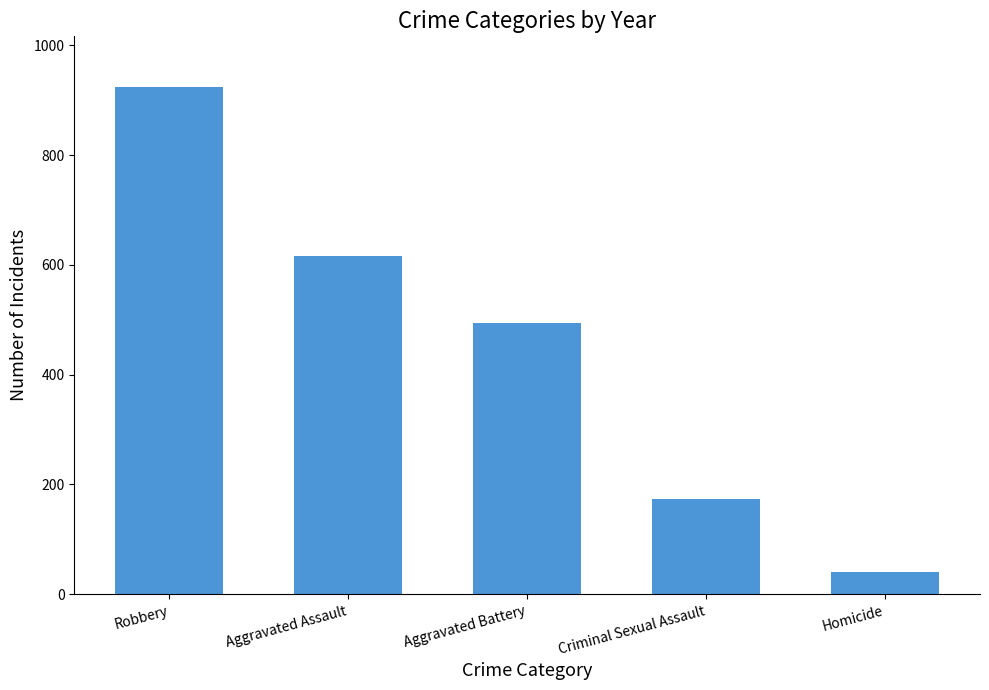

Reading left to right, list all the values displayed in this chart.

924	616	494	173	40